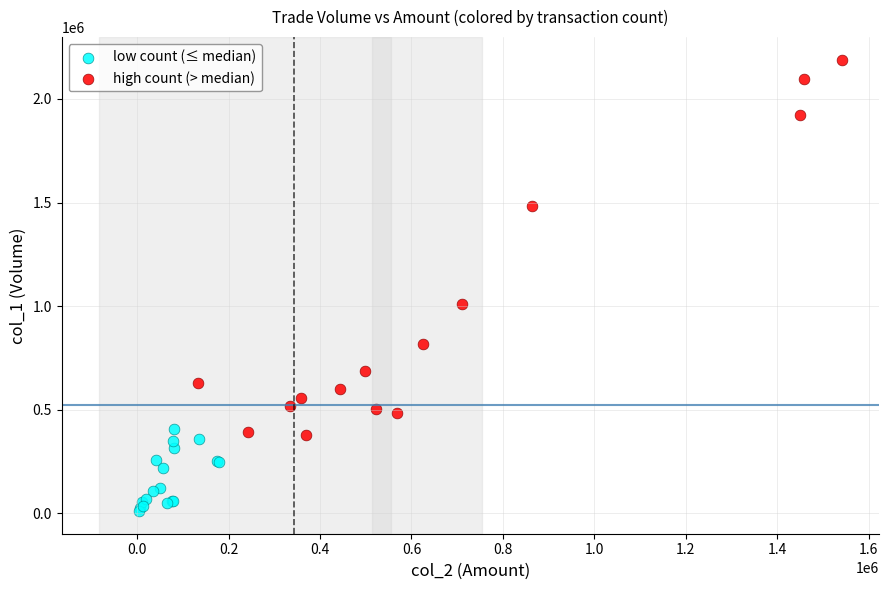

Which series reaches the maximum Y coordinate?

high count (> median)